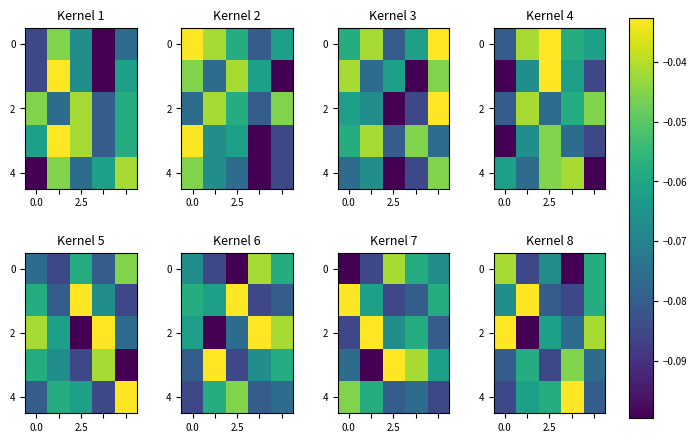

How many data points does each series have?

5